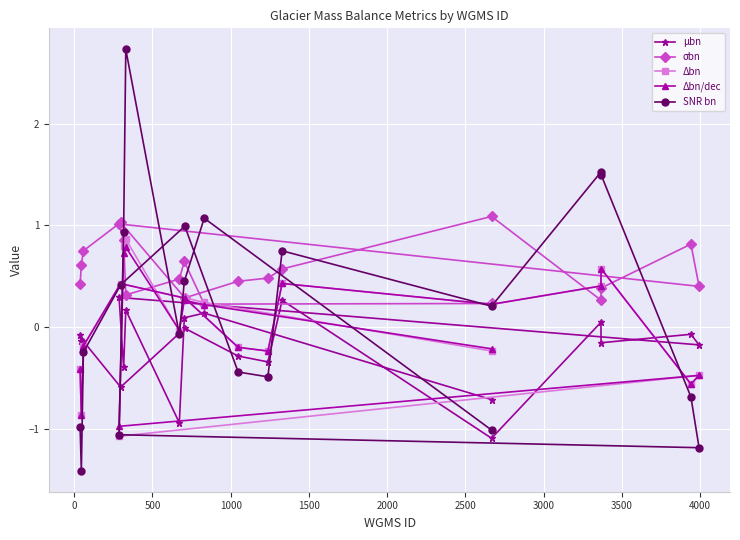

Which series has the widest spread of values?

SNR bn